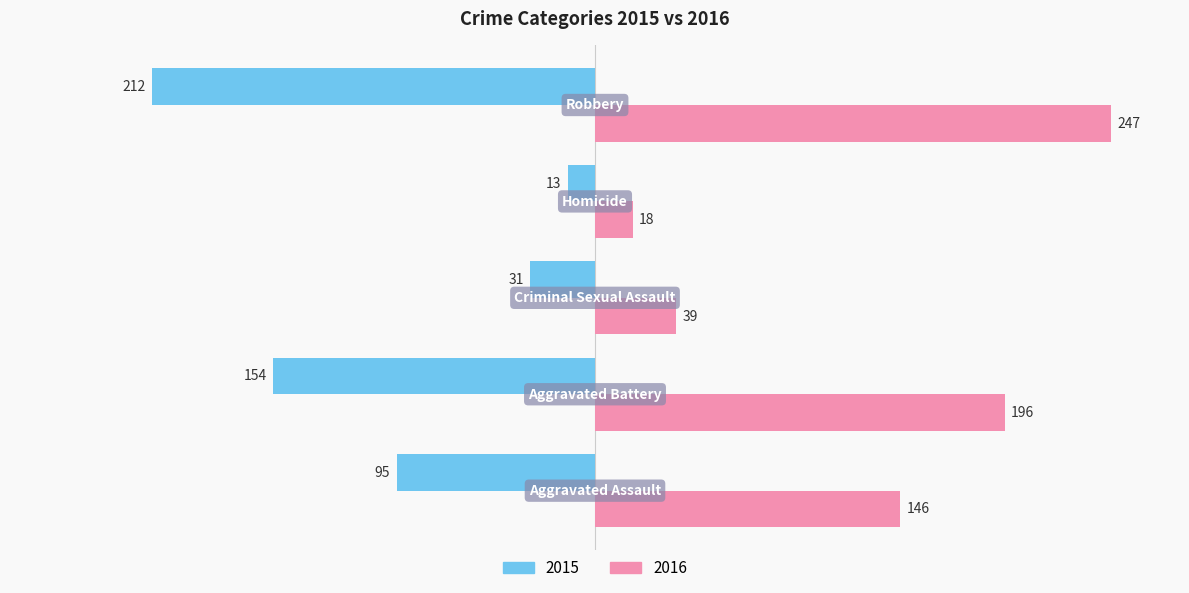

What is the difference between the second highest and second lowest values in the 2015 series?

123